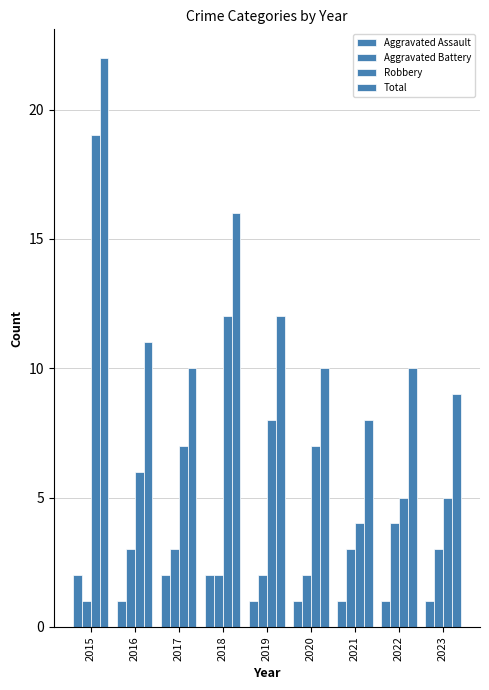

Reading left to right, extract all data points from this chart.

Aggravated Assault: 2015=2	2016=1	2017=2	2018=2	2019=1	2020=1	2021=1	2022=1	2023=1
Aggravated Battery: 2015=1	2016=3	2017=3	2018=2	2019=2	2020=2	2021=3	2022=4	2023=3
Robbery: 2015=19	2016=6	2017=7	2018=12	2019=8	2020=7	2021=4	2022=5	2023=5
Total: 2015=22	2016=11	2017=10	2018=16	2019=12	2020=10	2021=8	2022=10	2023=9